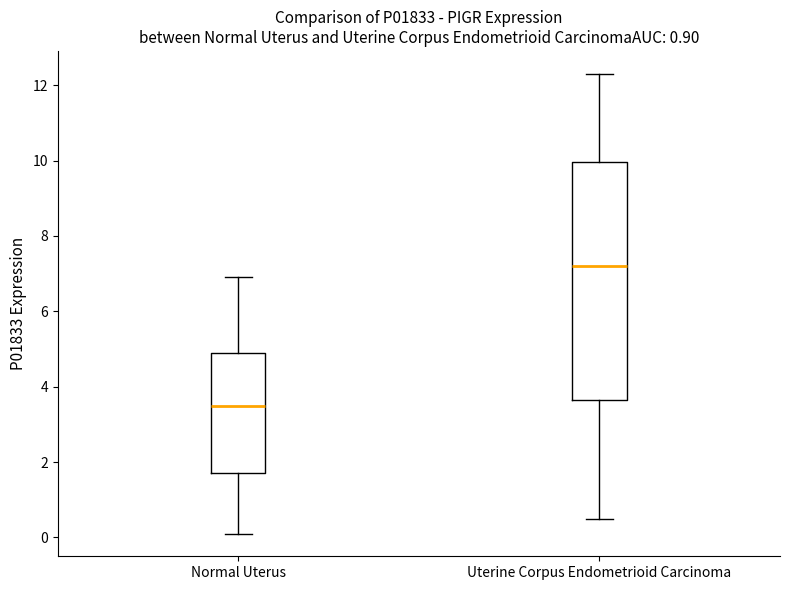

Which box is the tallest, from its lower edge to its upper edge?

Uterine Corpus Endometrioid Carcinoma